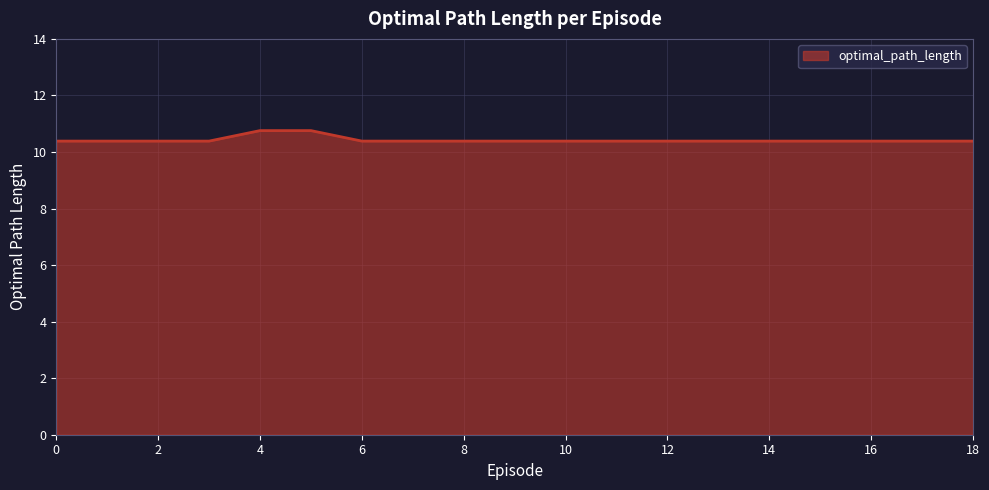

What is the greatest value displayed?

10.8